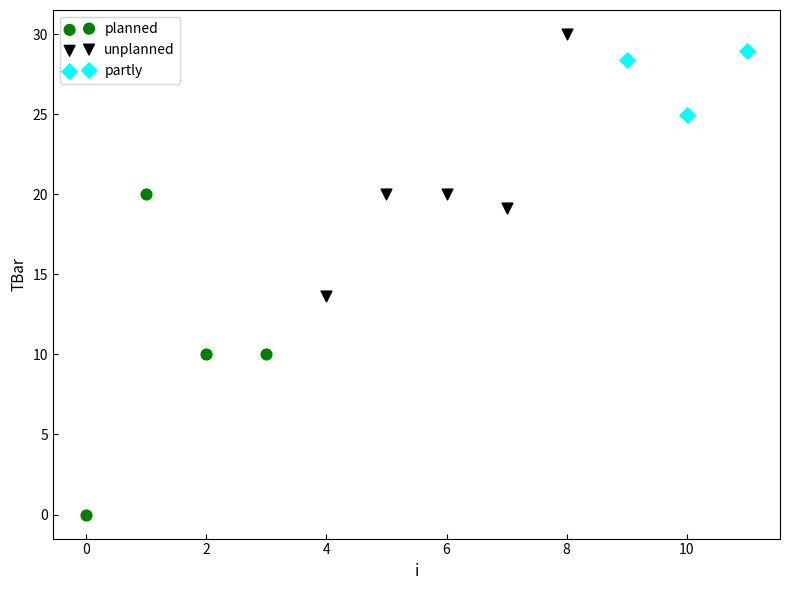

Which series contains the lowest Y value?

planned